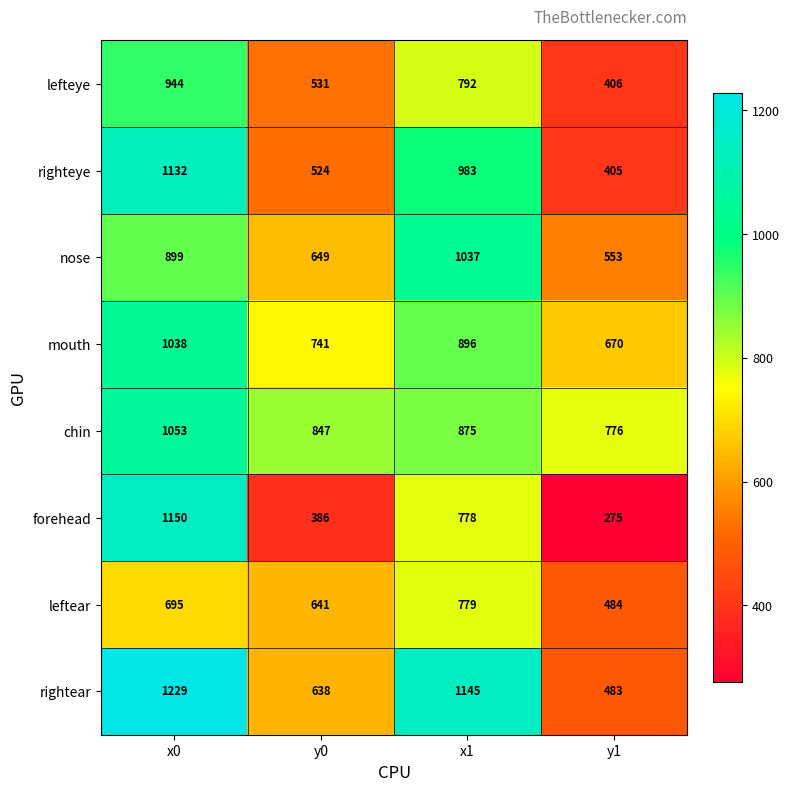

True or false: forehead has a value of 233 at y0.

False